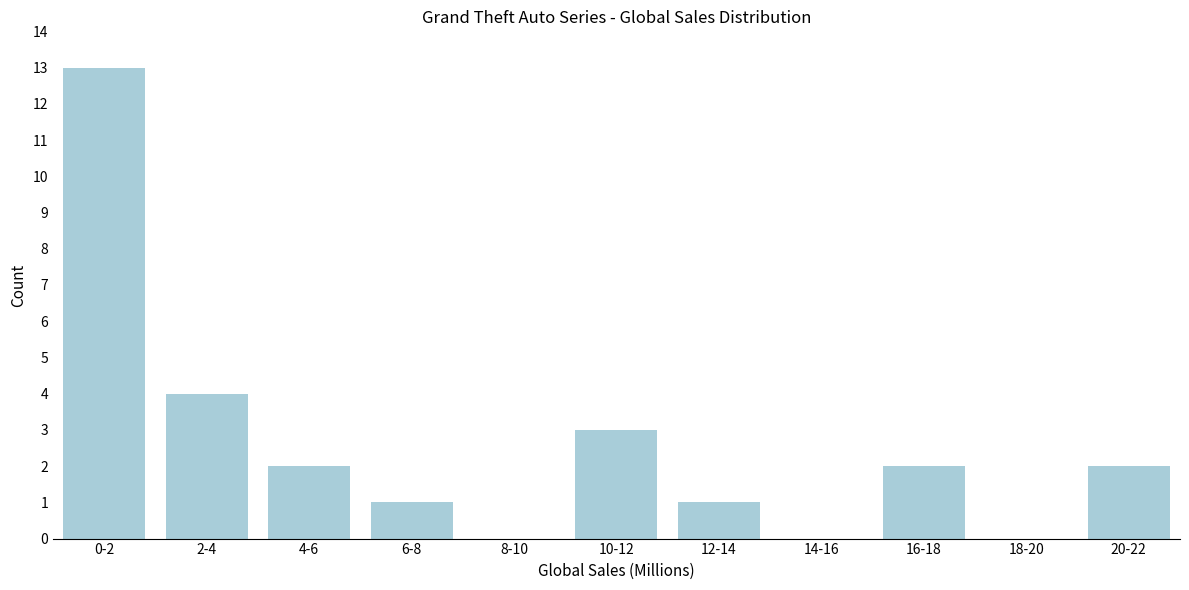

Reading left to right, extract all data points from this chart.

0-2=13	2-4=4	4-6=2	6-8=1	8-10=0	10-12=3	12-14=1	14-16=0	16-18=2	18-20=0	20-22=2